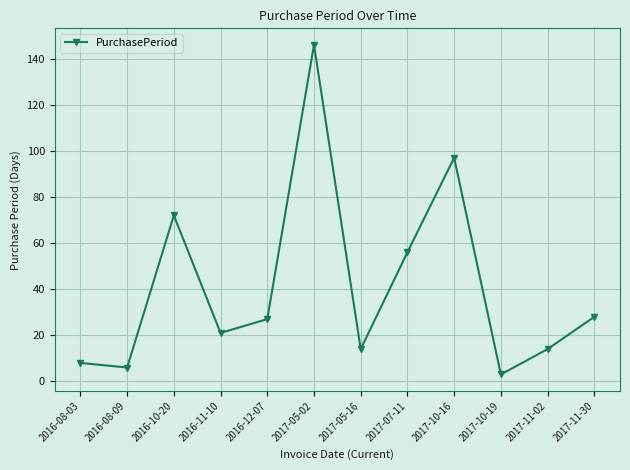

Reading left to right, transcribe all the data shown in this chart.

2016-08-03=8	2016-08-09=6	2016-10-20=72	2016-11-10=21	2016-12-07=27	2017-05-02=146	2017-05-16=14	2017-07-11=56	2017-10-16=97	2017-10-19=3	2017-11-02=14	2017-11-30=28